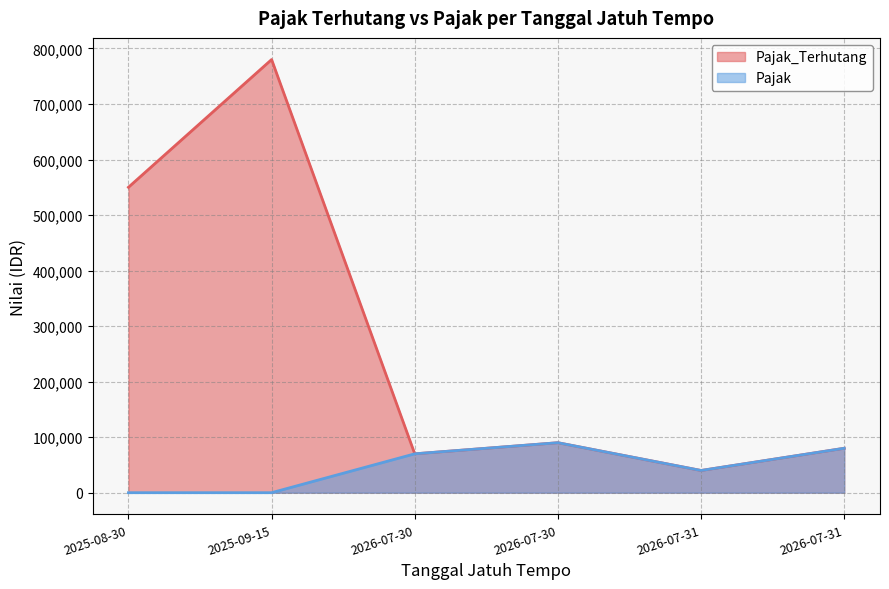

Which series has the widest spread of values?

Pajak_Terhutang